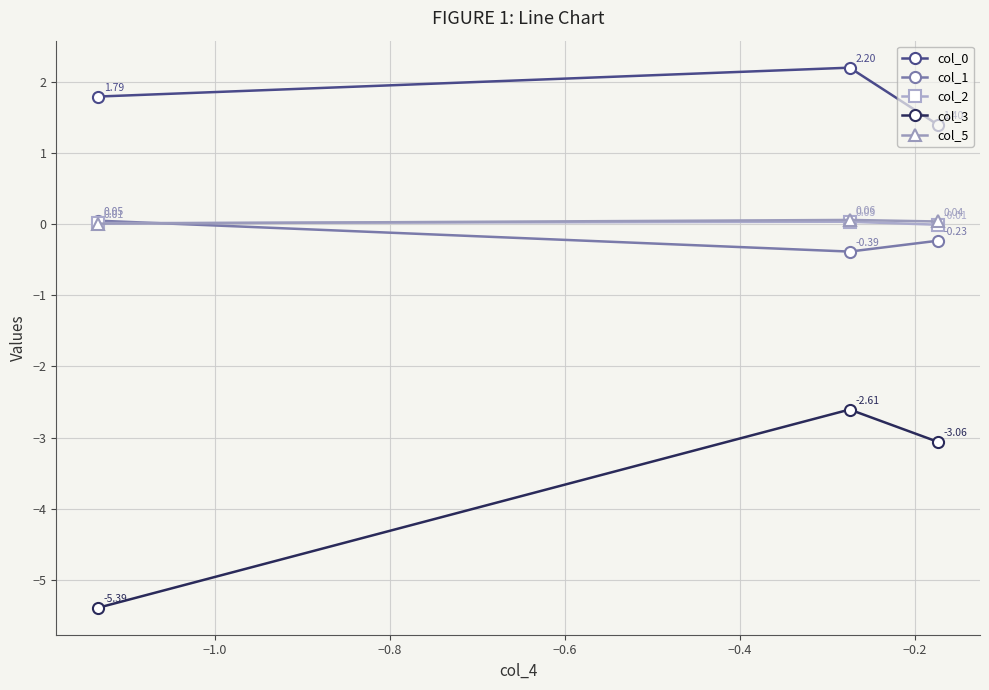

What is the value of the col_3 point at the 2nd from the left?

-2.6